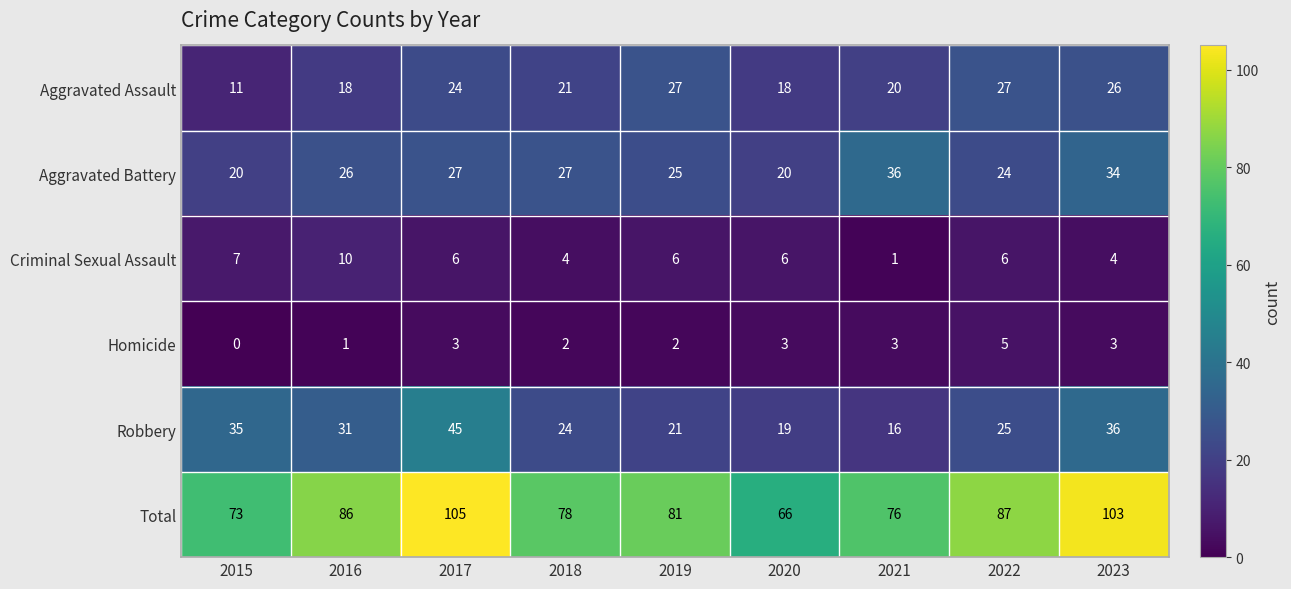

Which category has the lowest value in the Total series?

2020